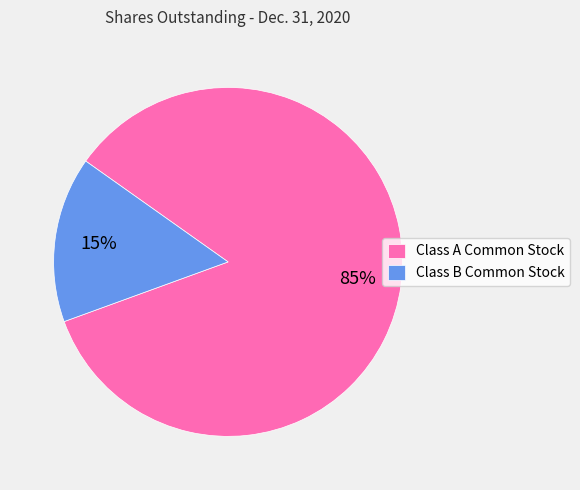

To the nearest percent, what percentage of the pie is Class A Common Stock?

85%